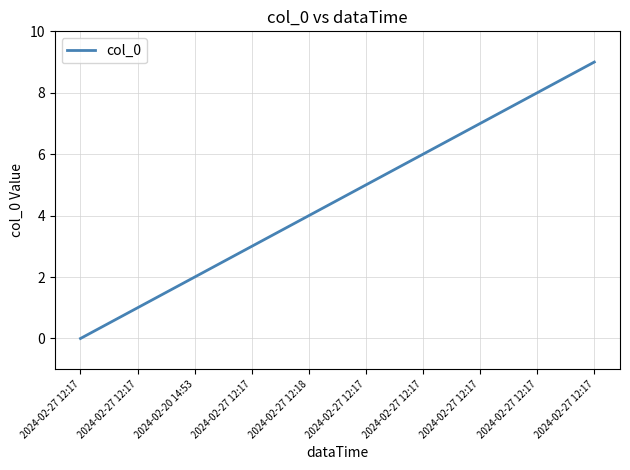

Which category has the highest value across all series?

2024-02-27 12:17